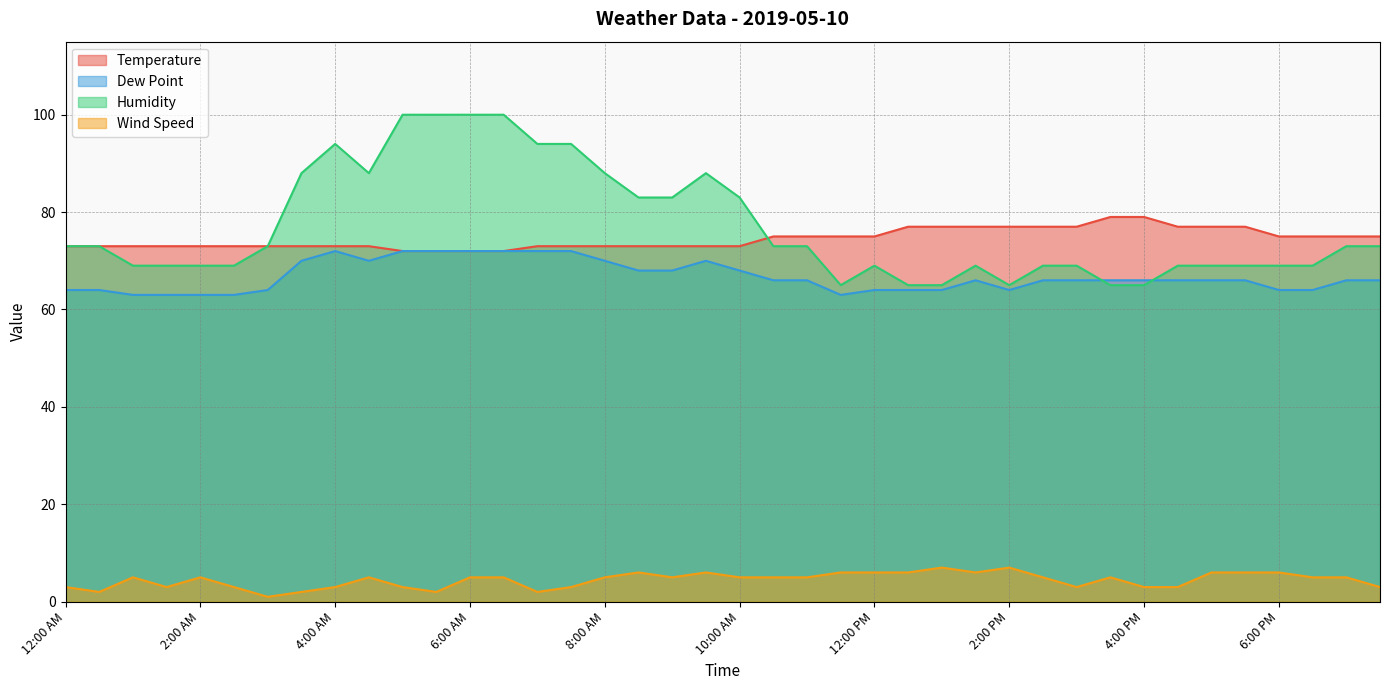

What is the total value across all series at 3:30 PM?

215